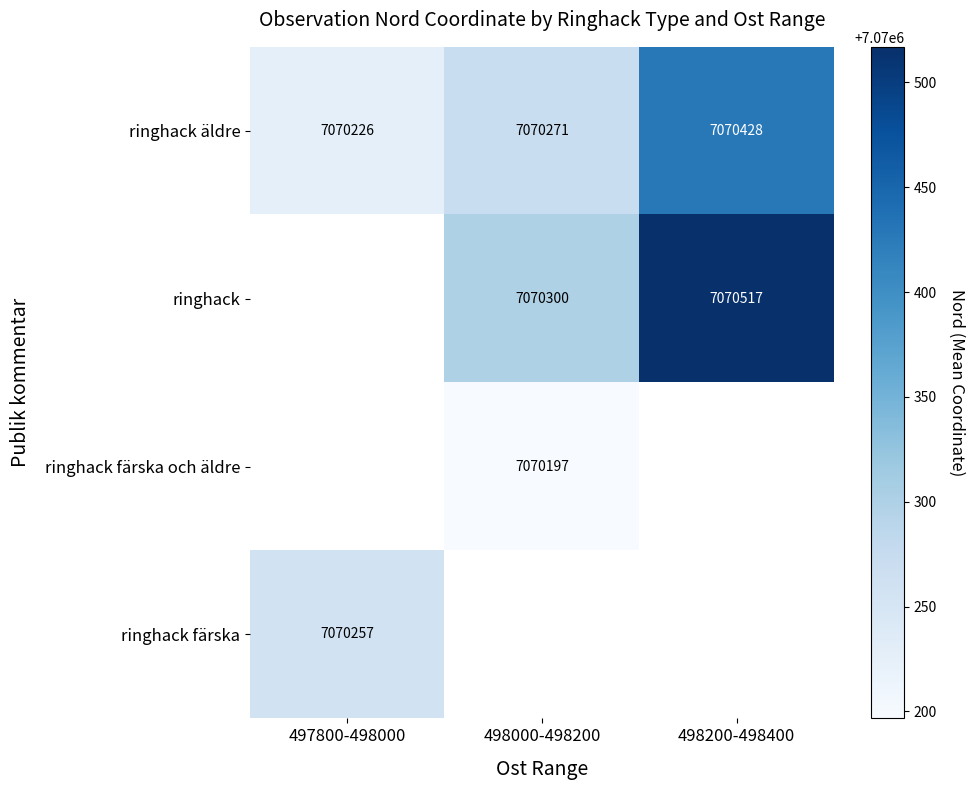

What is the highest value of the ringhack äldre series?

7070428.0